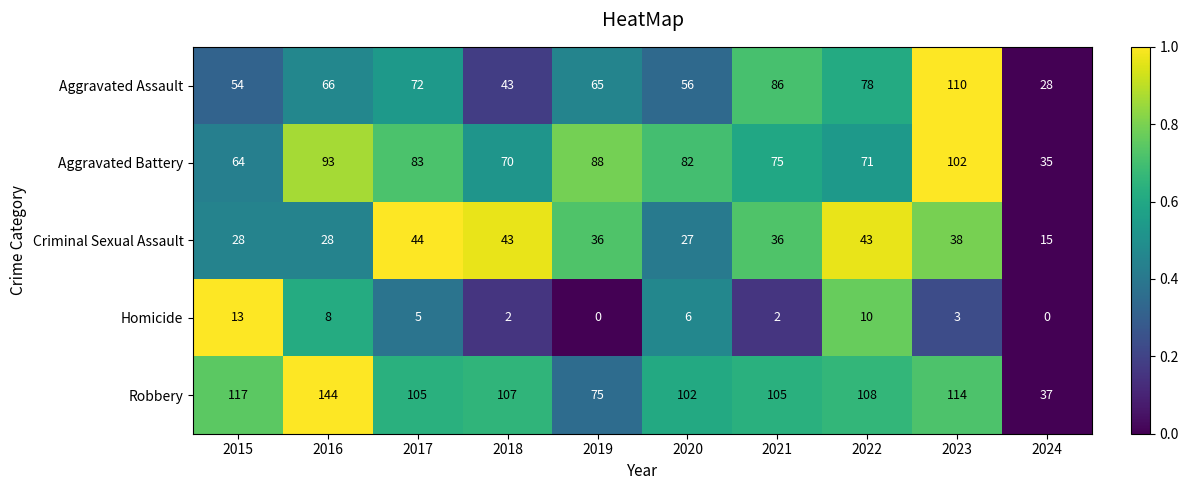

List the series in order of their peak value, highest first.

Robbery, Aggravated Assault, Aggravated Battery, Criminal Sexual Assault, Homicide